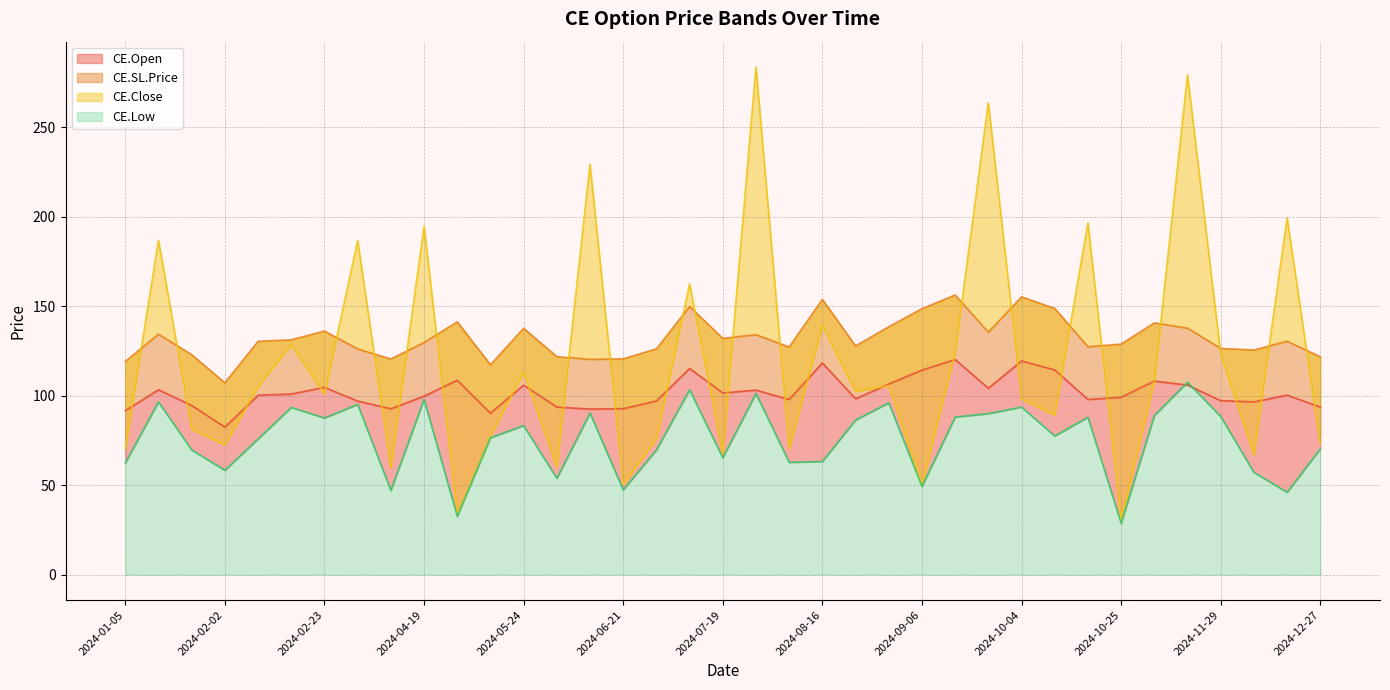

Between 2024-07-05 and 2024-05-10, which is larger?

2024-07-05